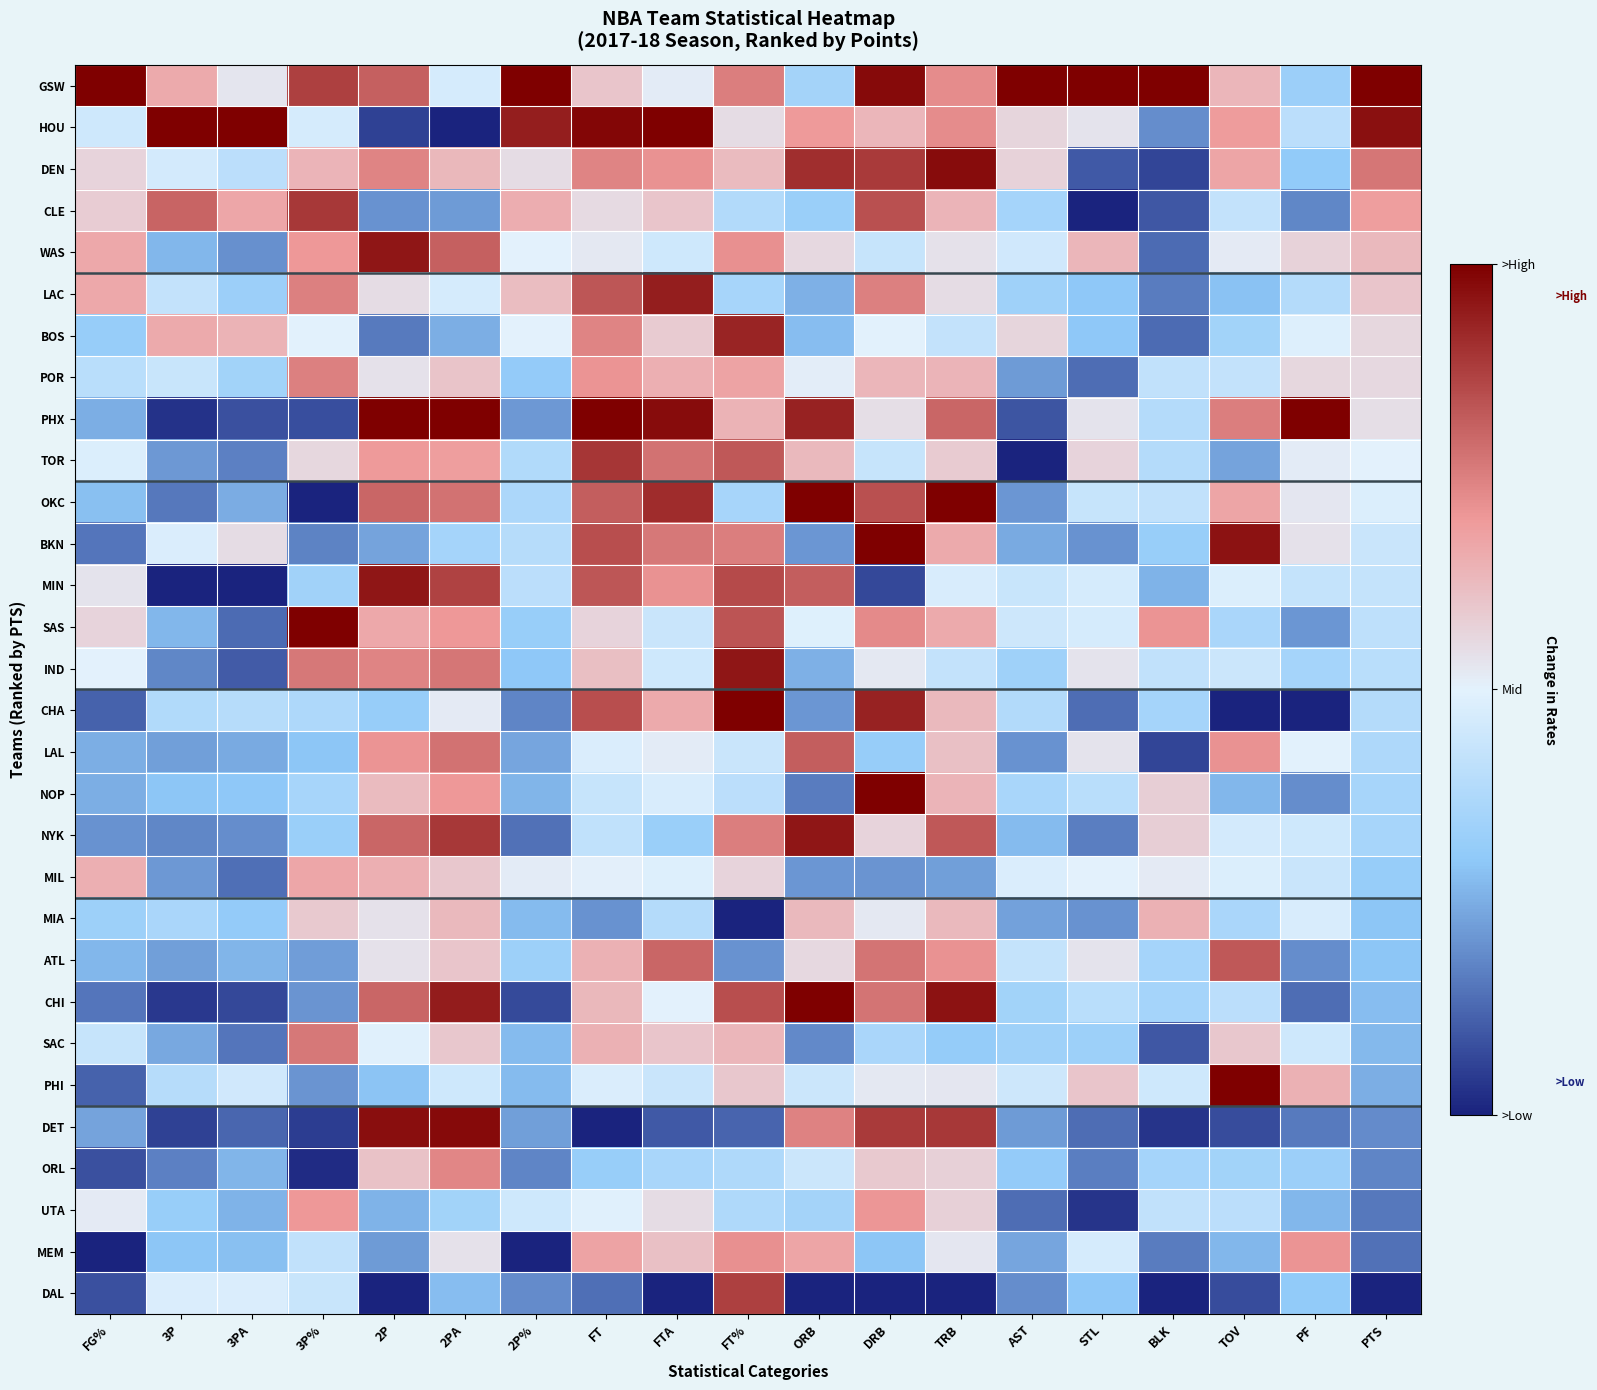

Reading right to left, what are all the values shown in this chart?

GSW: PTS=1.0	PF=0.3	TOV=0.6	BLK=1.0	STL=1.0	AST=1.0	TRB=0.7	DRB=1.0	ORB=0.3	FT%=0.8	FTA=0.5	FT=0.6	2P%=1.0	2PA=0.5	2P=0.8	3P%=0.9	3PA=0.5	3P=0.7	FG%=1.0
HOU: PTS=1.0	PF=0.4	TOV=0.7	BLK=0.2	STL=0.5	AST=0.6	TRB=0.7	DRB=0.6	ORB=0.7	FT%=0.6	FTA=1.0	FT=1.0	2P%=0.9	2PA=0.0	2P=0.1	3P%=0.5	3PA=1.0	3P=1.0	FG%=0.5
DEN: PTS=0.8	PF=0.3	TOV=0.7	BLK=0.1	STL=0.1	AST=0.6	TRB=1.0	DRB=0.9	ORB=0.9	FT%=0.6	FTA=0.7	FT=0.7	2P%=0.5	2PA=0.6	2P=0.7	3P%=0.6	3PA=0.4	3P=0.5	FG%=0.6
CLE: PTS=0.7	PF=0.2	TOV=0.4	BLK=0.1	STL=0.0	AST=0.4	TRB=0.6	DRB=0.8	ORB=0.3	FT%=0.4	FTA=0.6	FT=0.6	2P%=0.7	2PA=0.2	2P=0.2	3P%=0.9	3PA=0.7	3P=0.8	FG%=0.6
WAS: PTS=0.6	PF=0.6	TOV=0.5	BLK=0.1	STL=0.6	AST=0.5	TRB=0.5	DRB=0.4	ORB=0.6	FT%=0.7	FTA=0.5	FT=0.5	2P%=0.5	2PA=0.8	2P=1.0	3P%=0.7	3PA=0.2	3P=0.3	FG%=0.7
LAC: PTS=0.6	PF=0.4	TOV=0.3	BLK=0.2	STL=0.3	AST=0.3	TRB=0.5	DRB=0.7	ORB=0.3	FT%=0.4	FTA=0.9	FT=0.8	2P%=0.6	2PA=0.5	2P=0.6	3P%=0.7	3PA=0.3	3P=0.4	FG%=0.7
BOS: PTS=0.6	PF=0.5	TOV=0.3	BLK=0.1	STL=0.3	AST=0.6	TRB=0.4	DRB=0.5	ORB=0.3	FT%=0.9	FTA=0.6	FT=0.7	2P%=0.5	2PA=0.3	2P=0.2	3P%=0.5	3PA=0.6	3P=0.7	FG%=0.3
POR: PTS=0.6	PF=0.6	TOV=0.4	BLK=0.4	STL=0.1	AST=0.2	TRB=0.6	DRB=0.6	ORB=0.5	FT%=0.7	FTA=0.6	FT=0.7	2P%=0.3	2PA=0.6	2P=0.5	3P%=0.7	3PA=0.3	3P=0.4	FG%=0.4
PHX: PTS=0.5	PF=1.0	TOV=0.8	BLK=0.4	STL=0.5	AST=0.1	TRB=0.8	DRB=0.5	ORB=0.9	FT%=0.6	FTA=1.0	FT=1.0	2P%=0.2	2PA=1.0	2P=1.0	3P%=0.1	3PA=0.1	3P=0.0	FG%=0.3
TOR: PTS=0.5	PF=0.5	TOV=0.2	BLK=0.4	STL=0.6	AST=0.0	TRB=0.6	DRB=0.4	ORB=0.6	FT%=0.8	FTA=0.8	FT=0.9	2P%=0.4	2PA=0.7	2P=0.7	3P%=0.6	3PA=0.2	3P=0.2	FG%=0.5
OKC: PTS=0.5	PF=0.5	TOV=0.7	BLK=0.4	STL=0.4	AST=0.2	TRB=1.0	DRB=0.8	ORB=1.0	FT%=0.4	FTA=0.9	FT=0.8	2P%=0.4	2PA=0.8	2P=0.8	3P%=0.0	3PA=0.2	3P=0.2	FG%=0.3
BKN: PTS=0.4	PF=0.5	TOV=1.0	BLK=0.3	STL=0.2	AST=0.2	TRB=0.7	DRB=1.0	ORB=0.2	FT%=0.8	FTA=0.8	FT=0.8	2P%=0.4	2PA=0.4	2P=0.2	3P%=0.2	3PA=0.5	3P=0.5	FG%=0.2
MIN: PTS=0.4	PF=0.4	TOV=0.5	BLK=0.3	STL=0.5	AST=0.4	TRB=0.5	DRB=0.1	ORB=0.8	FT%=0.9	FTA=0.7	FT=0.8	2P%=0.4	2PA=0.9	2P=1.0	3P%=0.3	3PA=0.0	3P=0.0	FG%=0.5
SAS: PTS=0.4	PF=0.2	TOV=0.4	BLK=0.7	STL=0.5	AST=0.4	TRB=0.7	DRB=0.7	ORB=0.5	FT%=0.8	FTA=0.4	FT=0.6	2P%=0.3	2PA=0.7	2P=0.7	3P%=1.0	3PA=0.1	3P=0.3	FG%=0.6
IND: PTS=0.4	PF=0.4	TOV=0.4	BLK=0.4	STL=0.5	AST=0.3	TRB=0.4	DRB=0.5	ORB=0.3	FT%=1.0	FTA=0.5	FT=0.6	2P%=0.3	2PA=0.8	2P=0.7	3P%=0.8	3PA=0.1	3P=0.2	FG%=0.5
CHA: PTS=0.4	PF=0.0	TOV=0.0	BLK=0.4	STL=0.1	AST=0.4	TRB=0.6	DRB=0.9	ORB=0.2	FT%=1.0	FTA=0.7	FT=0.8	2P%=0.2	2PA=0.5	2P=0.3	3P%=0.4	3PA=0.4	3P=0.4	FG%=0.1
LAL: PTS=0.4	PF=0.5	TOV=0.7	BLK=0.1	STL=0.5	AST=0.2	TRB=0.6	DRB=0.3	ORB=0.8	FT%=0.4	FTA=0.5	FT=0.5	2P%=0.2	2PA=0.8	2P=0.7	3P%=0.3	3PA=0.2	3P=0.2	FG%=0.3
NOP: PTS=0.4	PF=0.2	TOV=0.3	BLK=0.6	STL=0.4	AST=0.4	TRB=0.6	DRB=1.0	ORB=0.2	FT%=0.4	FTA=0.5	FT=0.4	2P%=0.3	2PA=0.7	2P=0.6	3P%=0.4	3PA=0.3	3P=0.3	FG%=0.3
NYK: PTS=0.4	PF=0.5	TOV=0.5	BLK=0.6	STL=0.2	AST=0.3	TRB=0.8	DRB=0.6	ORB=1.0	FT%=0.8	FTA=0.3	FT=0.4	2P%=0.1	2PA=0.9	2P=0.8	3P%=0.3	3PA=0.2	3P=0.2	FG%=0.2
MIL: PTS=0.3	PF=0.4	TOV=0.5	BLK=0.5	STL=0.5	AST=0.5	TRB=0.2	DRB=0.2	ORB=0.2	FT%=0.6	FTA=0.5	FT=0.5	2P%=0.5	2PA=0.6	2P=0.7	3P%=0.7	3PA=0.1	3P=0.2	FG%=0.6
MIA: PTS=0.3	PF=0.5	TOV=0.4	BLK=0.6	STL=0.2	AST=0.2	TRB=0.6	DRB=0.5	ORB=0.6	FT%=0.0	FTA=0.4	FT=0.2	2P%=0.3	2PA=0.6	2P=0.5	3P%=0.6	3PA=0.3	3P=0.4	FG%=0.3
ATL: PTS=0.3	PF=0.2	TOV=0.8	BLK=0.4	STL=0.5	AST=0.4	TRB=0.7	DRB=0.8	ORB=0.6	FT%=0.2	FTA=0.8	FT=0.6	2P%=0.3	2PA=0.6	2P=0.5	3P%=0.2	3PA=0.3	3P=0.2	FG%=0.3
CHI: PTS=0.3	PF=0.1	TOV=0.4	BLK=0.4	STL=0.4	AST=0.3	TRB=1.0	DRB=0.8	ORB=1.0	FT%=0.8	FTA=0.5	FT=0.6	2P%=0.1	2PA=0.9	2P=0.8	3P%=0.2	3PA=0.1	3P=0.0	FG%=0.2
SAC: PTS=0.3	PF=0.5	TOV=0.6	BLK=0.1	STL=0.3	AST=0.3	TRB=0.3	DRB=0.4	ORB=0.2	FT%=0.6	FTA=0.6	FT=0.6	2P%=0.3	2PA=0.6	2P=0.5	3P%=0.8	3PA=0.2	3P=0.2	FG%=0.4
PHI: PTS=0.2	PF=0.6	TOV=1.0	BLK=0.5	STL=0.6	AST=0.4	TRB=0.5	DRB=0.5	ORB=0.4	FT%=0.6	FTA=0.4	FT=0.5	2P%=0.3	2PA=0.5	2P=0.3	3P%=0.2	3PA=0.5	3P=0.4	FG%=0.1
DET: PTS=0.2	PF=0.2	TOV=0.1	BLK=0.0	STL=0.1	AST=0.2	TRB=0.9	DRB=0.9	ORB=0.7	FT%=0.1	FTA=0.1	FT=0.0	2P%=0.2	2PA=1.0	2P=1.0	3P%=0.0	3PA=0.1	3P=0.1	FG%=0.2
ORL: PTS=0.2	PF=0.3	TOV=0.3	BLK=0.4	STL=0.2	AST=0.3	TRB=0.6	DRB=0.6	ORB=0.4	FT%=0.4	FTA=0.4	FT=0.3	2P%=0.2	2PA=0.7	2P=0.6	3P%=0.0	3PA=0.3	3P=0.2	FG%=0.1
UTA: PTS=0.2	PF=0.3	TOV=0.4	BLK=0.4	STL=0.0	AST=0.1	TRB=0.6	DRB=0.7	ORB=0.3	FT%=0.4	FTA=0.5	FT=0.5	2P%=0.5	2PA=0.3	2P=0.3	3P%=0.7	3PA=0.3	3P=0.3	FG%=0.5
MEM: PTS=0.1	PF=0.7	TOV=0.3	BLK=0.2	STL=0.5	AST=0.2	TRB=0.5	DRB=0.3	ORB=0.7	FT%=0.7	FTA=0.6	FT=0.7	2P%=0.0	2PA=0.5	2P=0.2	3P%=0.4	3PA=0.3	3P=0.3	FG%=0.0
DAL: PTS=0.0	PF=0.3	TOV=0.1	BLK=0.0	STL=0.3	AST=0.2	TRB=0.0	DRB=0.0	ORB=0.0	FT%=0.9	FTA=0.0	FT=0.1	2P%=0.2	2PA=0.3	2P=0.0	3P%=0.4	3PA=0.5	3P=0.5	FG%=0.1